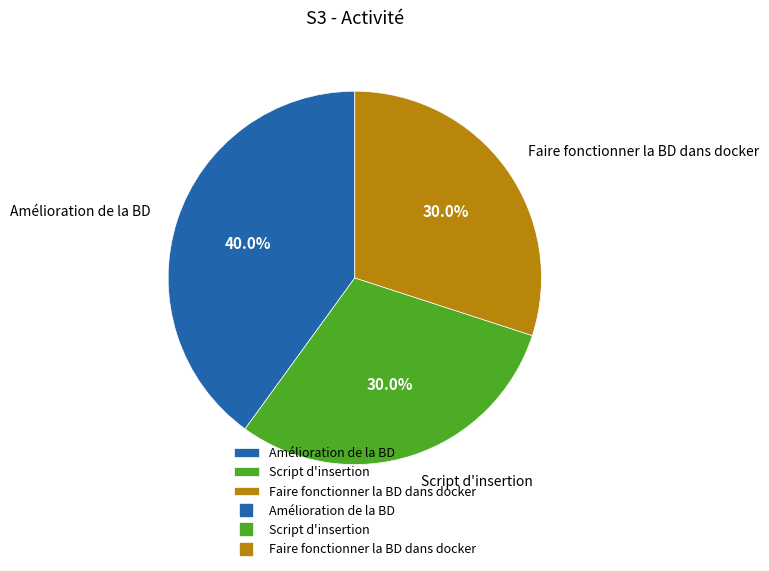

Approximately how many times larger is the value at Faire fonctionner la BD dans docker compared to Script d'insertion?

1.0